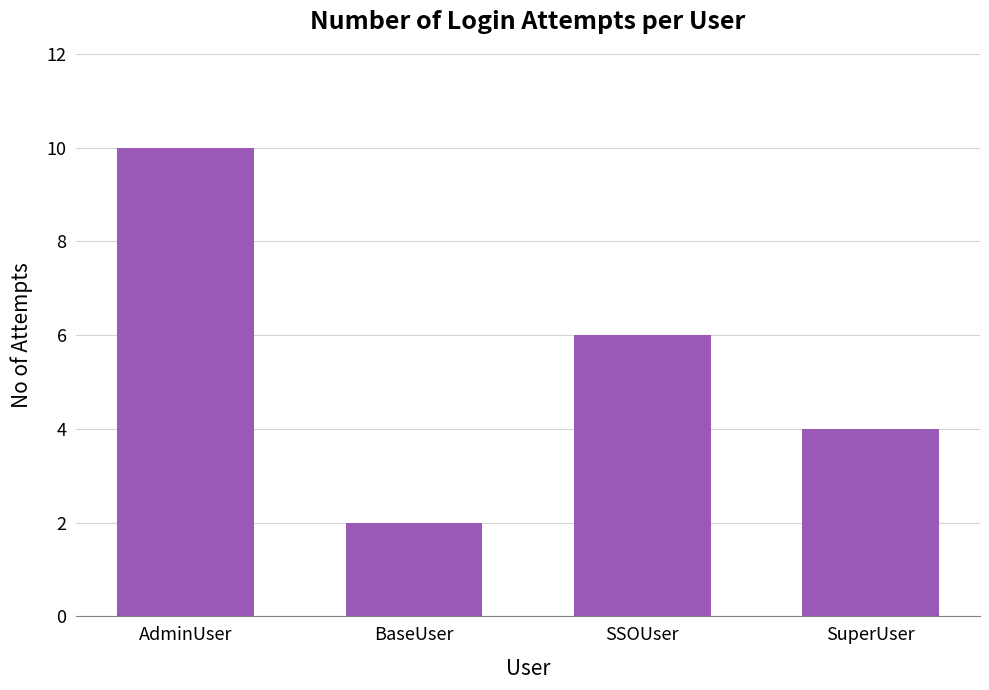

Where does the data first go above 6?

AdminUser